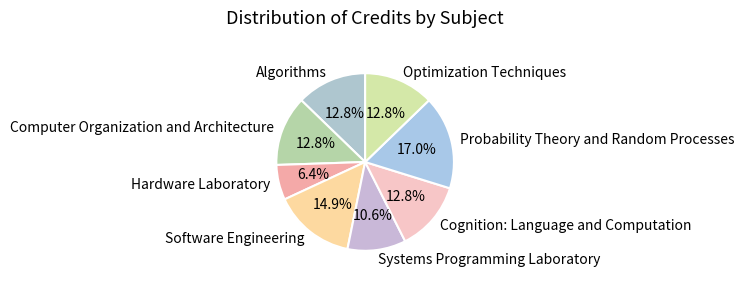

Which slice is the smallest?

Hardware Laboratory